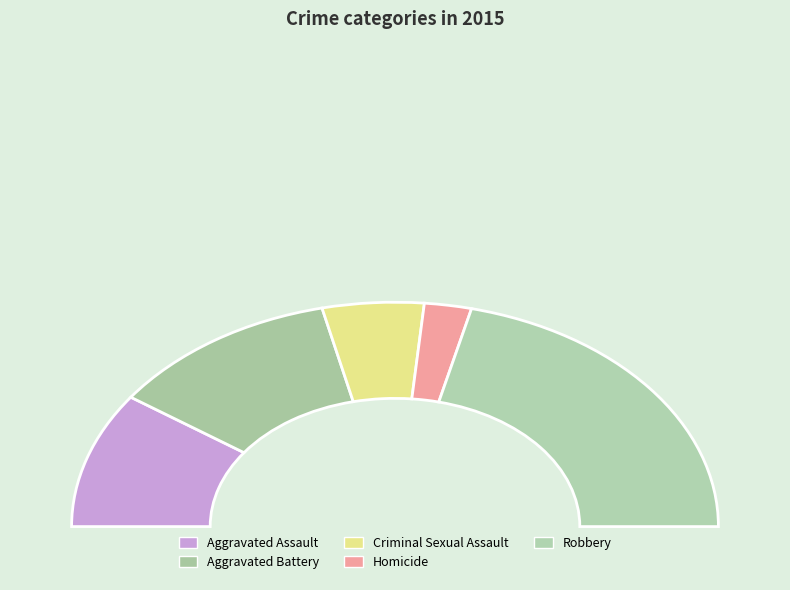

To the nearest percent, what is the average slice percentage?

20%